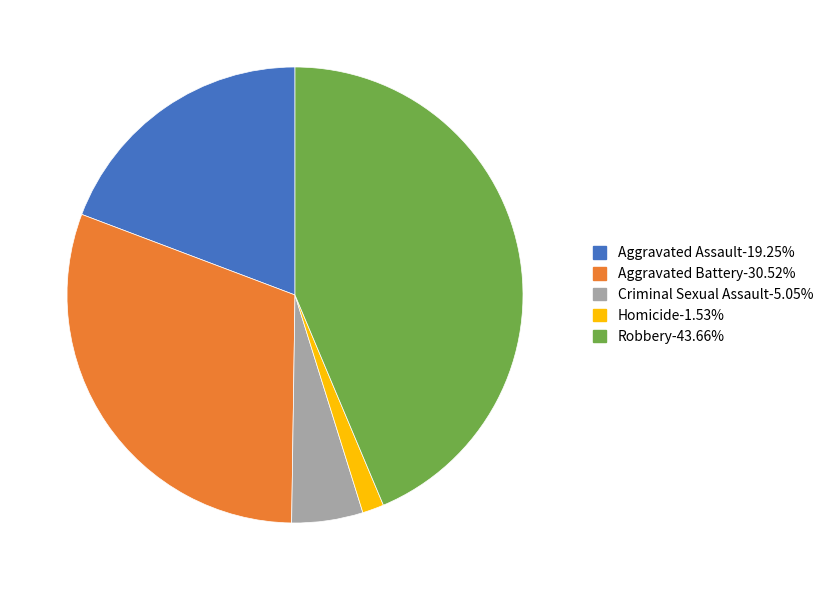

Is there a majority slice in this chart?

No